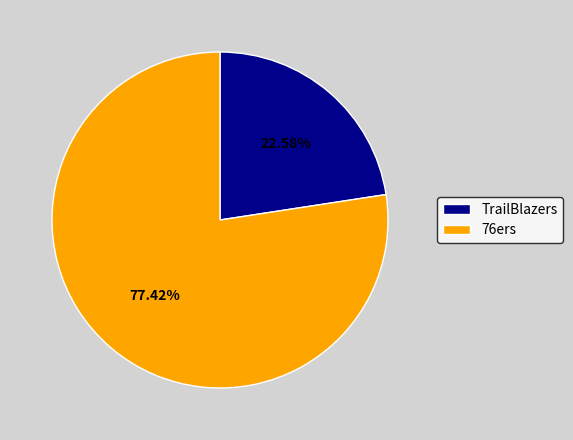

Do TrailBlazers and 76ers together represent more than half of the pie?

Yes